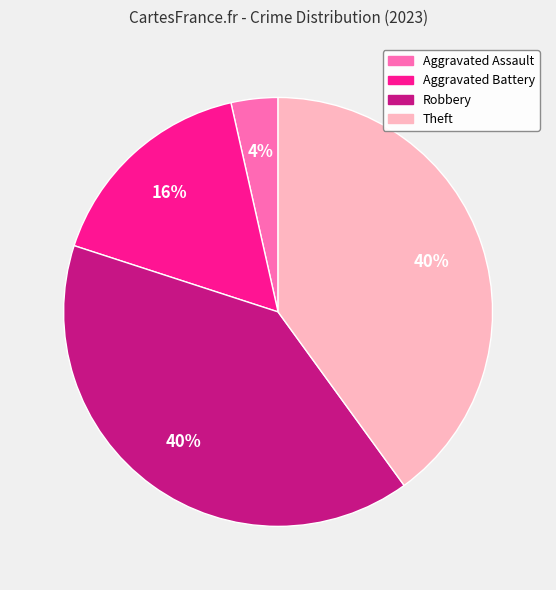

Between Theft and Aggravated Battery, which is larger?

Theft